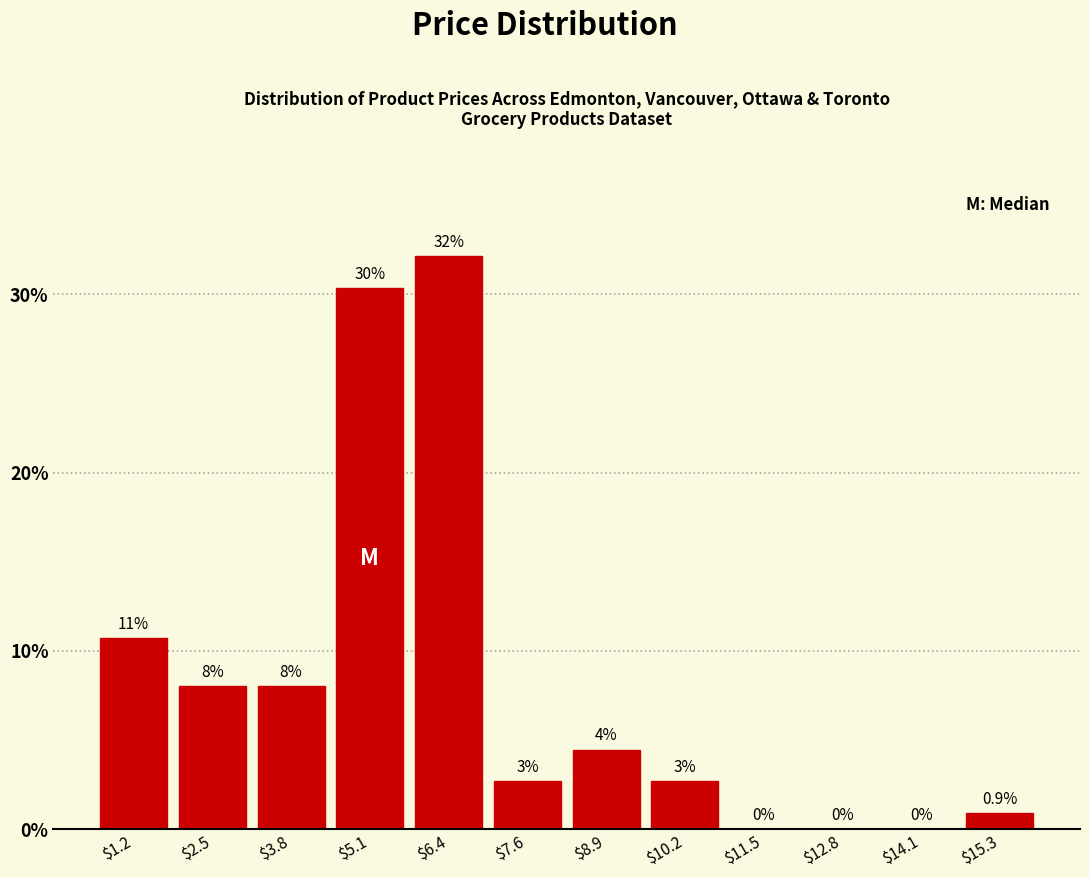

Which range on the x-axis has the tallest bar?

5.8 to 7.0